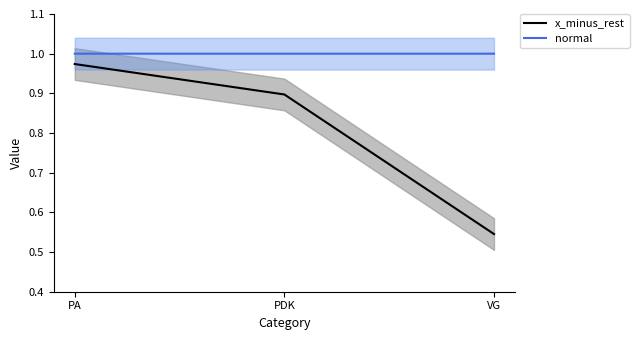

The normal series shows 1.0 at VG. True or false?

True